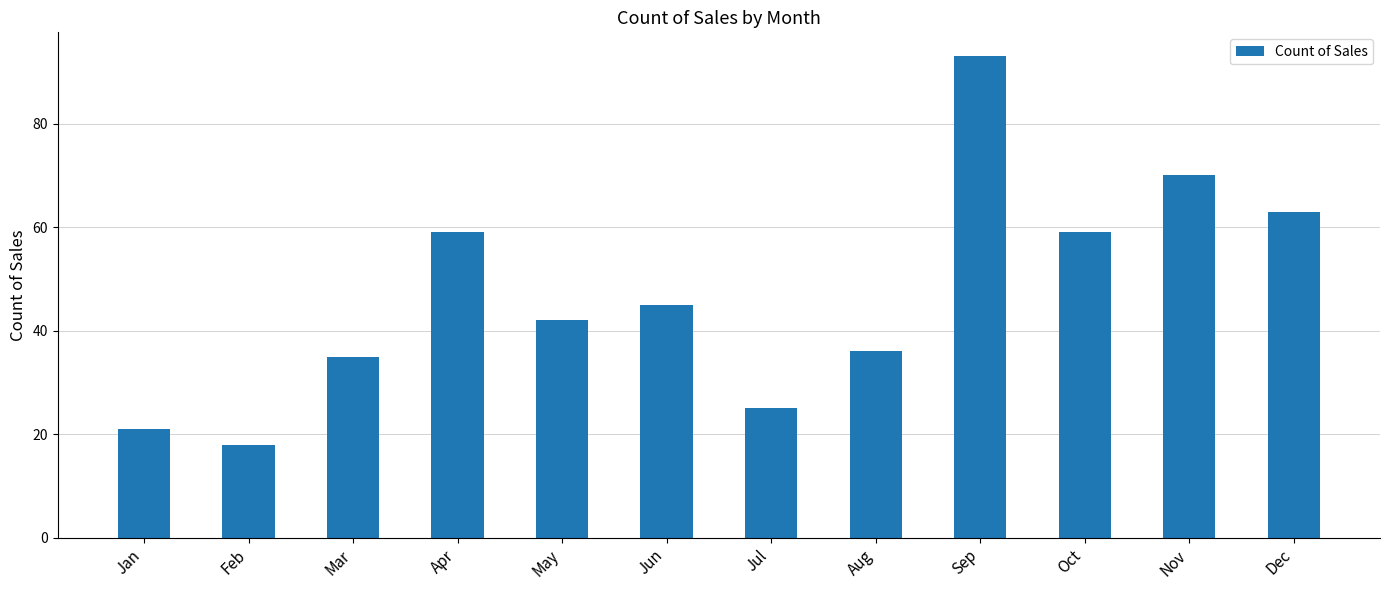

Approximately how many times larger is the value at Mar compared to Sep?

0.4